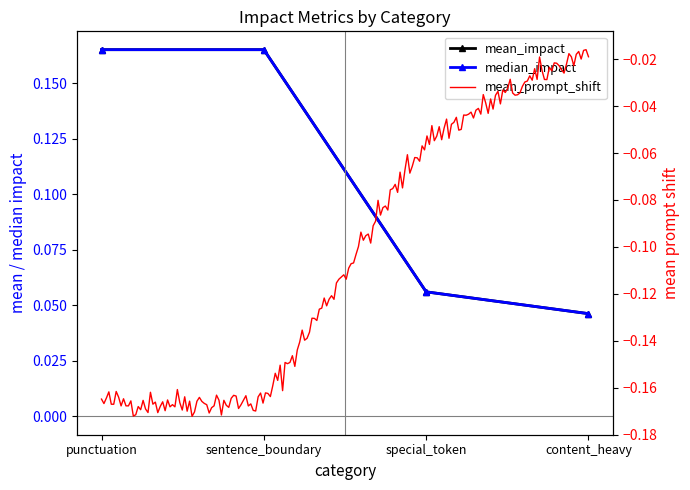

What is the average value of the mean_impact series?

0.1